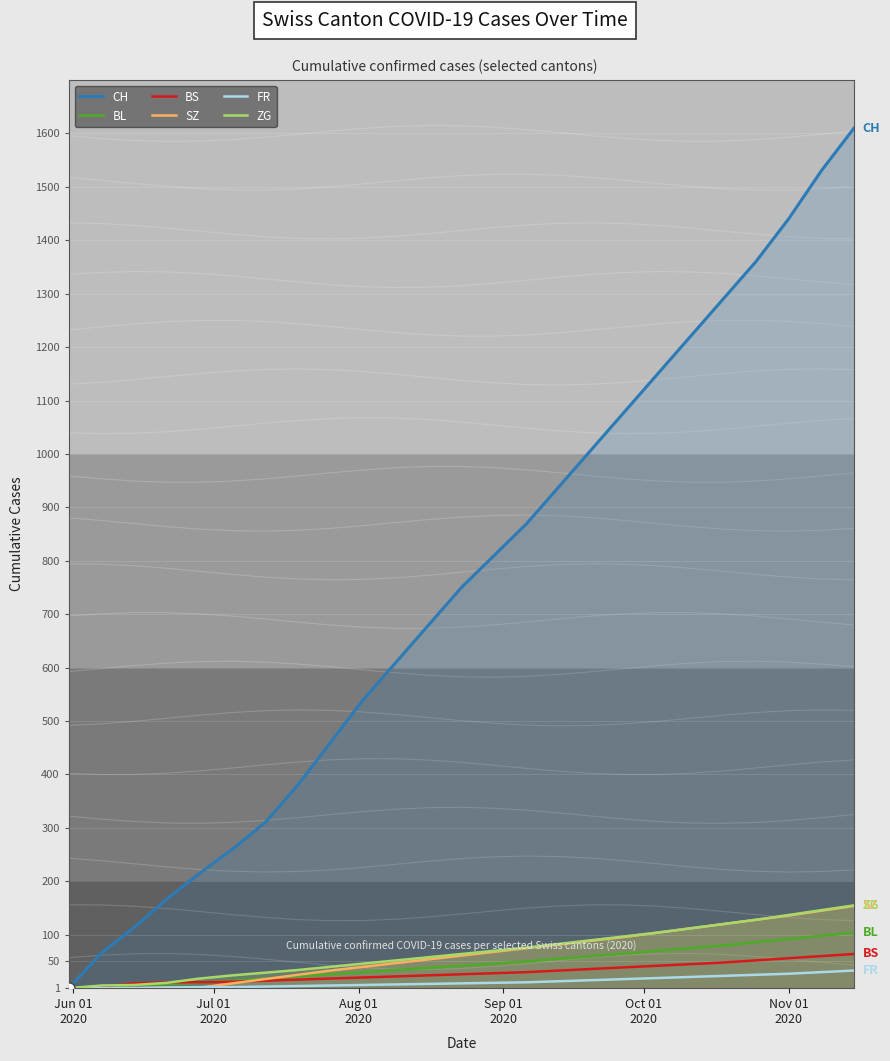

What is the maximum value for BL?

104